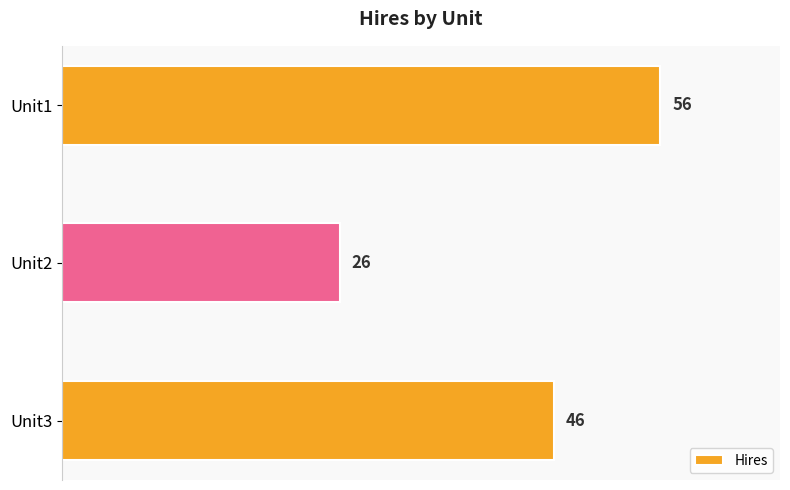

Rank the categories by value from lowest to highest.

Unit2, Unit3, Unit1